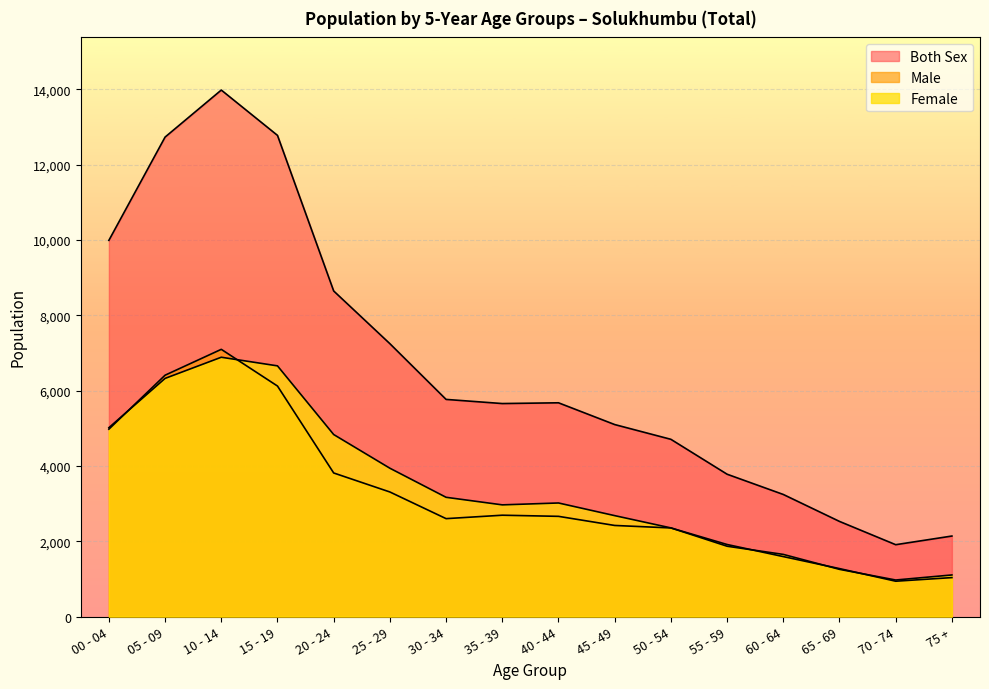

Rank the series by their maximum value, from lowest to highest.

Female, Male, Both Sex